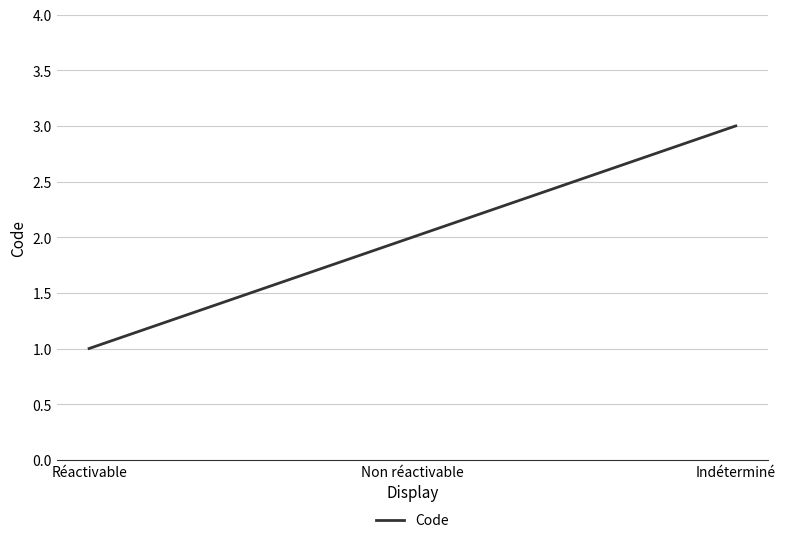

Reading right to left, transcribe all the data shown in this chart.

3	2	1